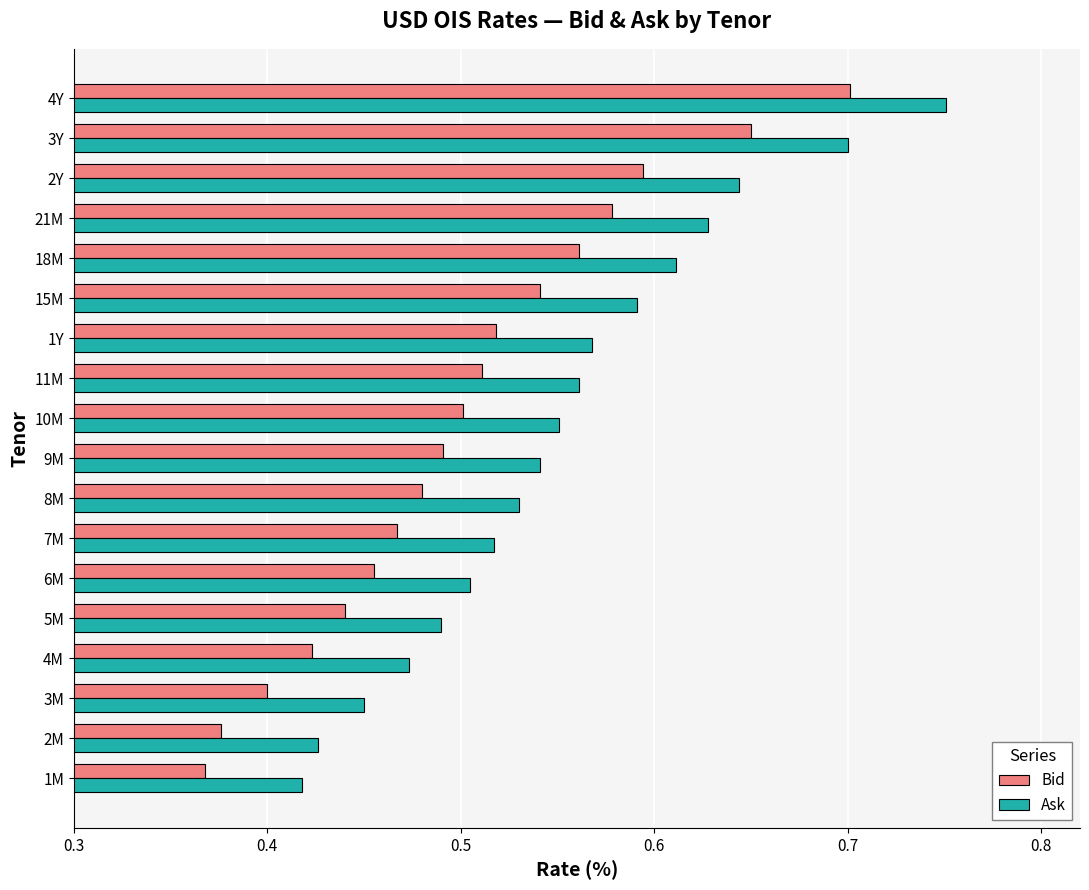

The value of Bid at 9M is 0.7. True or false?

False